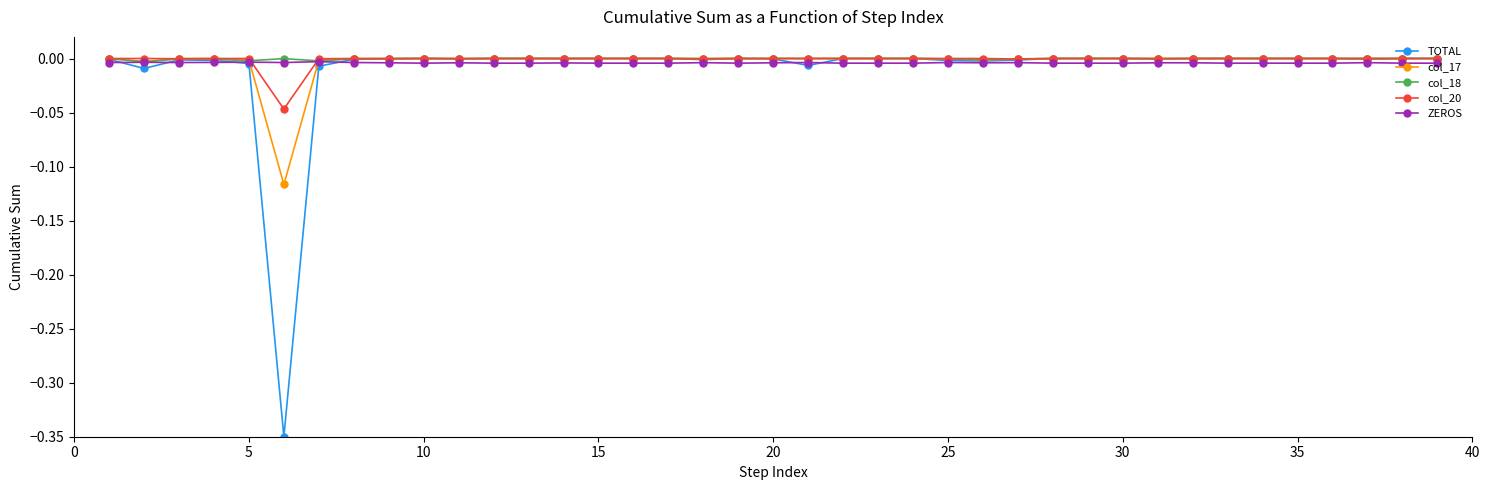

True or false: col_18 has more than 0 points higher than both neighbors.

True